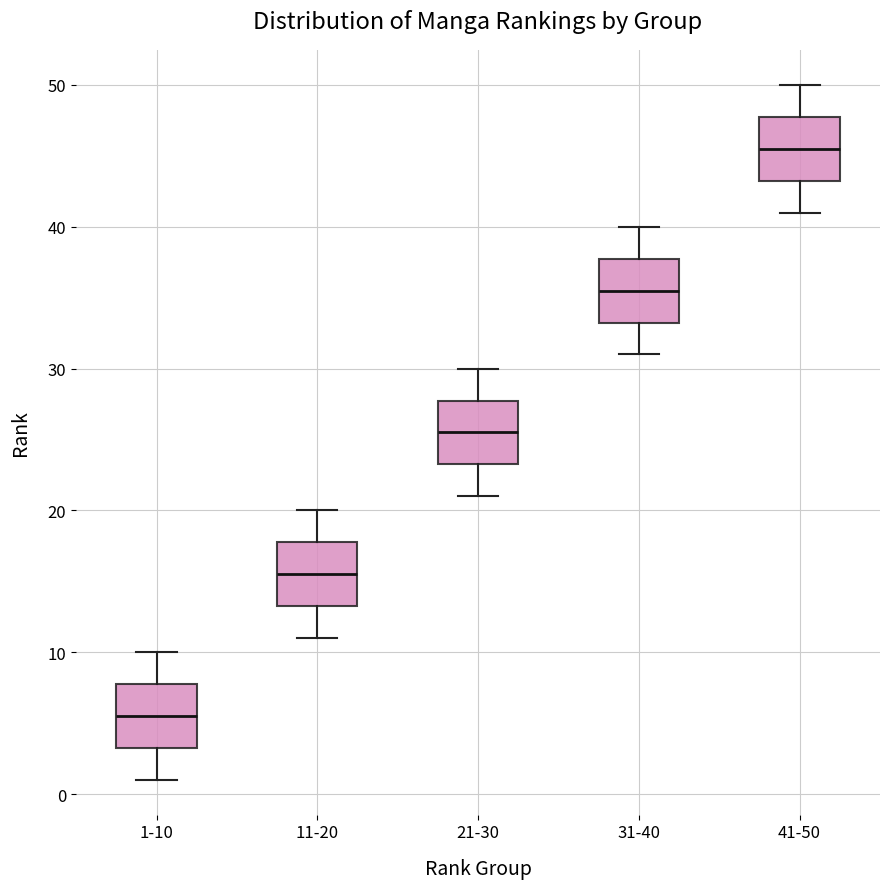

Where is the upper edge of the box for 31-40 on the y-axis? The values are not printed on the chart, so give them approximately, as read against the axis.

38